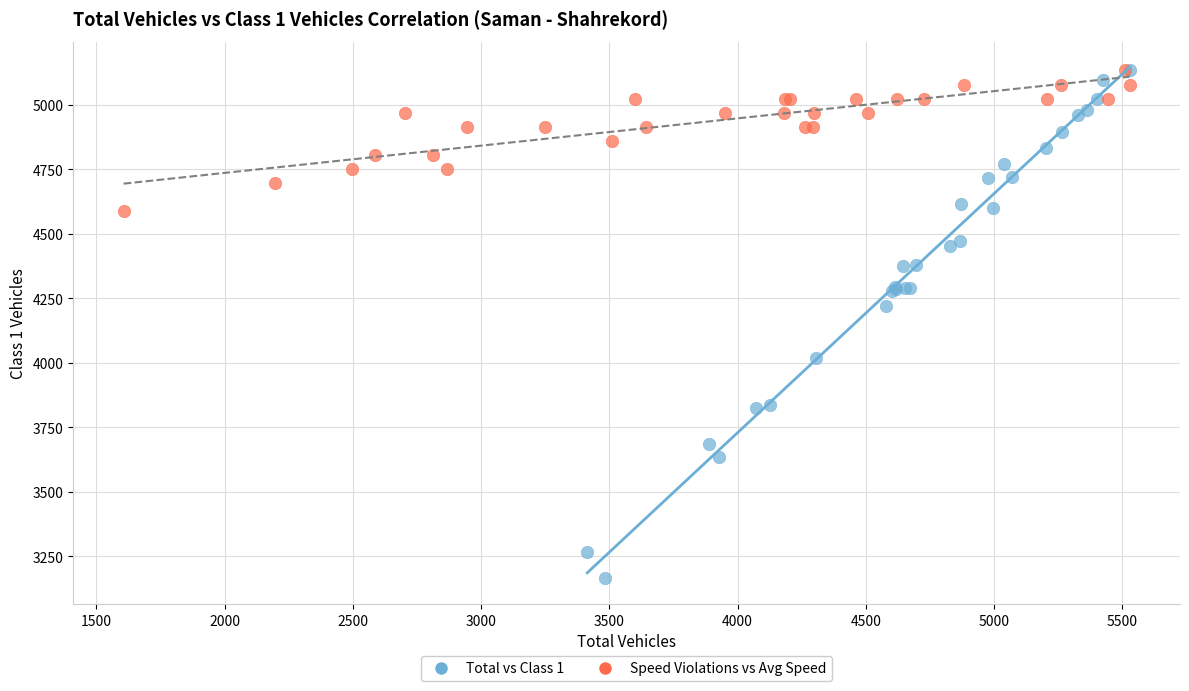

Which series reaches the minimum Y coordinate?

Total vs Class 1